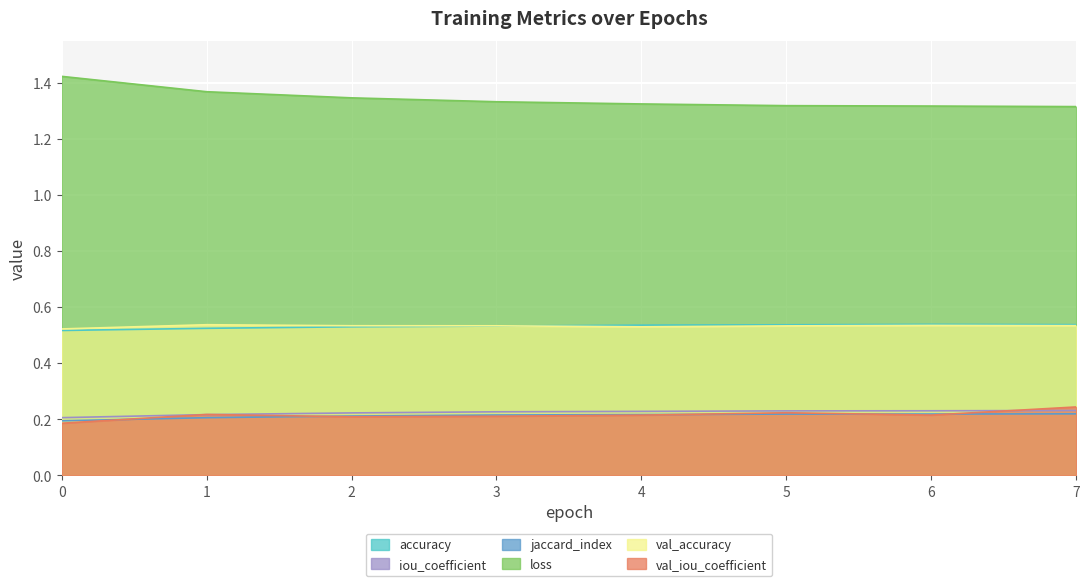

The iou_coefficient series shows 0.1 at 3. True or false?

False